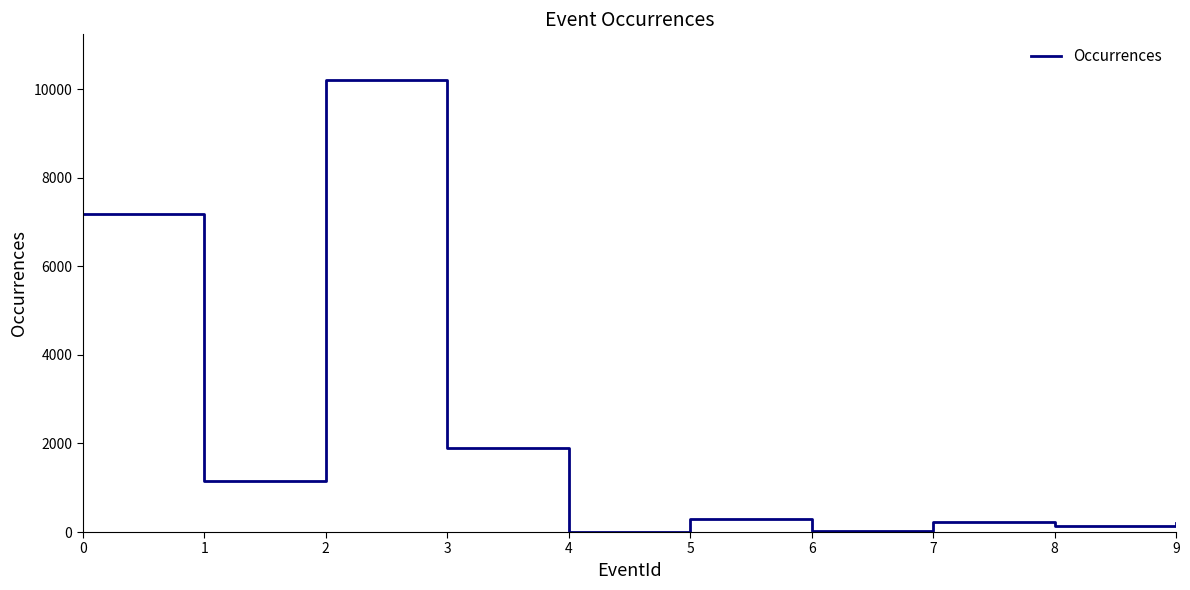

What is the maximum value shown in the chart?

10219